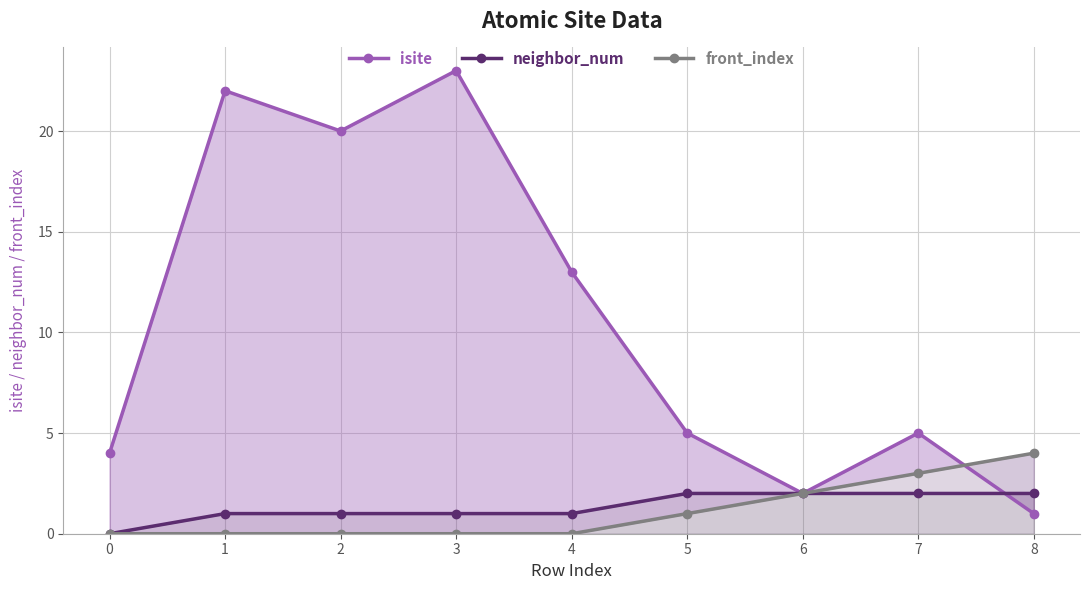

Rank the categories by neighbor_num value from highest to lowest.

5, 6, 7, 8, 1, 2, 3, 4, 0